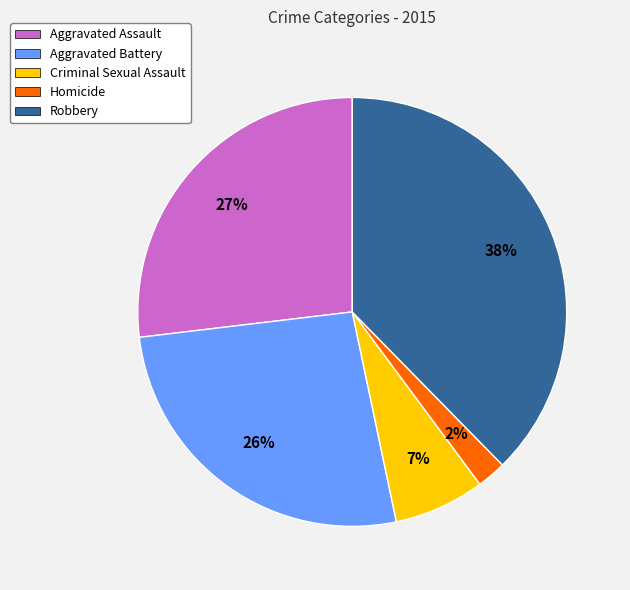

Count the number of slices in the pie.

5